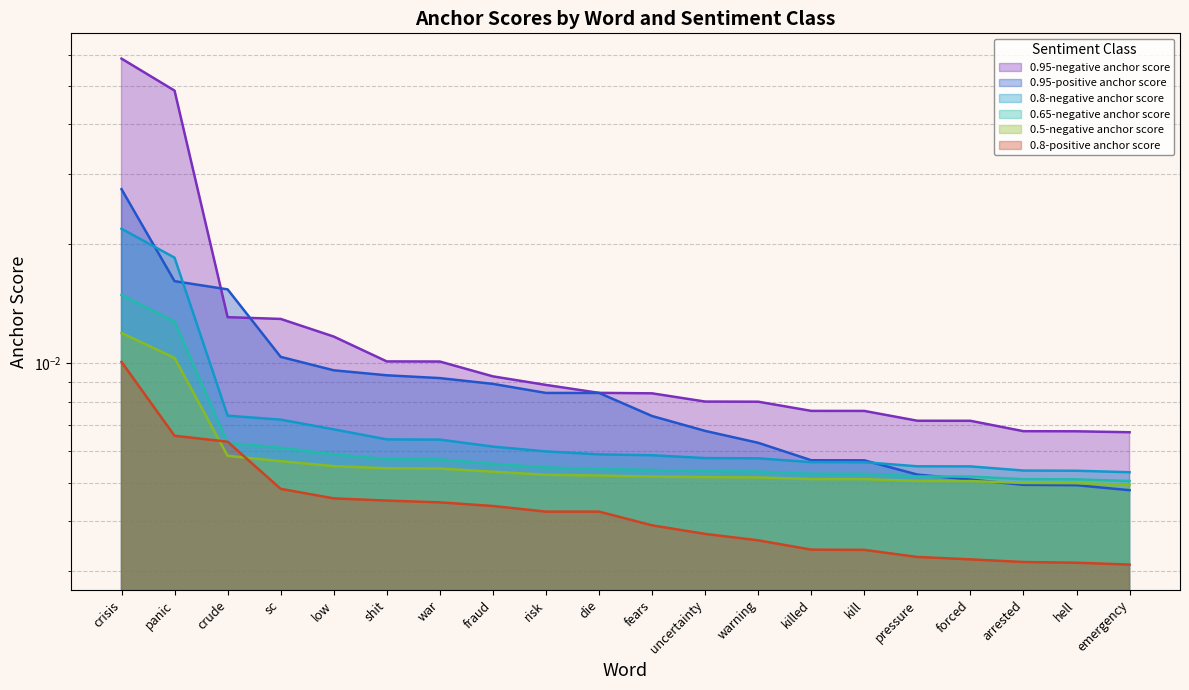

At how many categories does at least one series exceed 0?

20